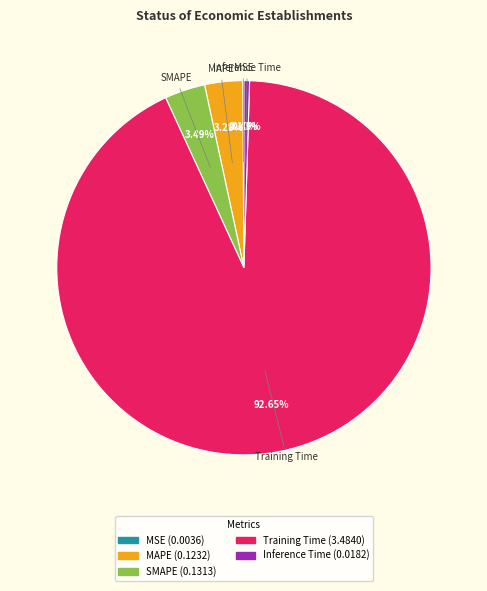

Does Training Time represent more than half of the total?

Yes